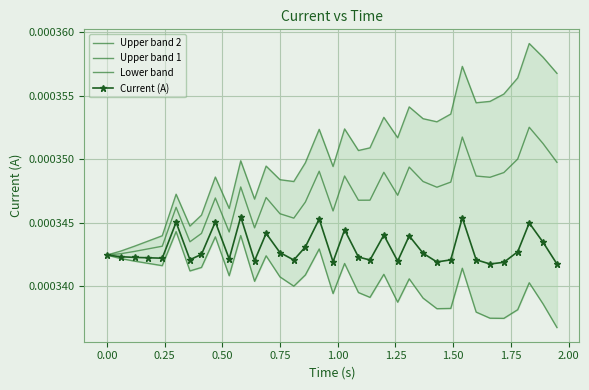

Is it true that Upper band 1 equals 0.0 at 25?

False